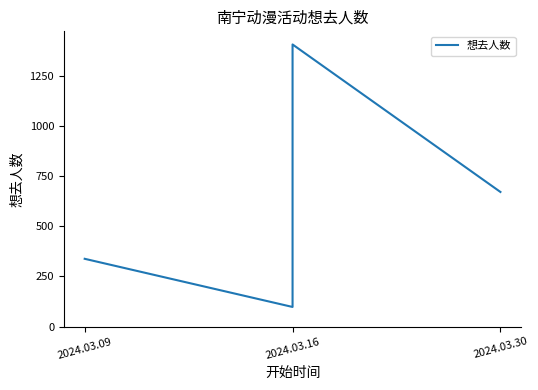

Reading left to right, list all the values displayed in this chart.

338	98	1406	671